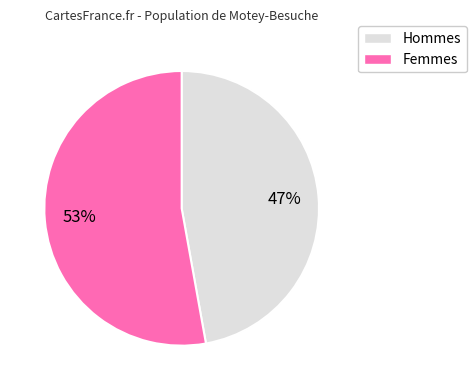

To the nearest percent, what is the difference between the largest and smallest slice percentages?

6%